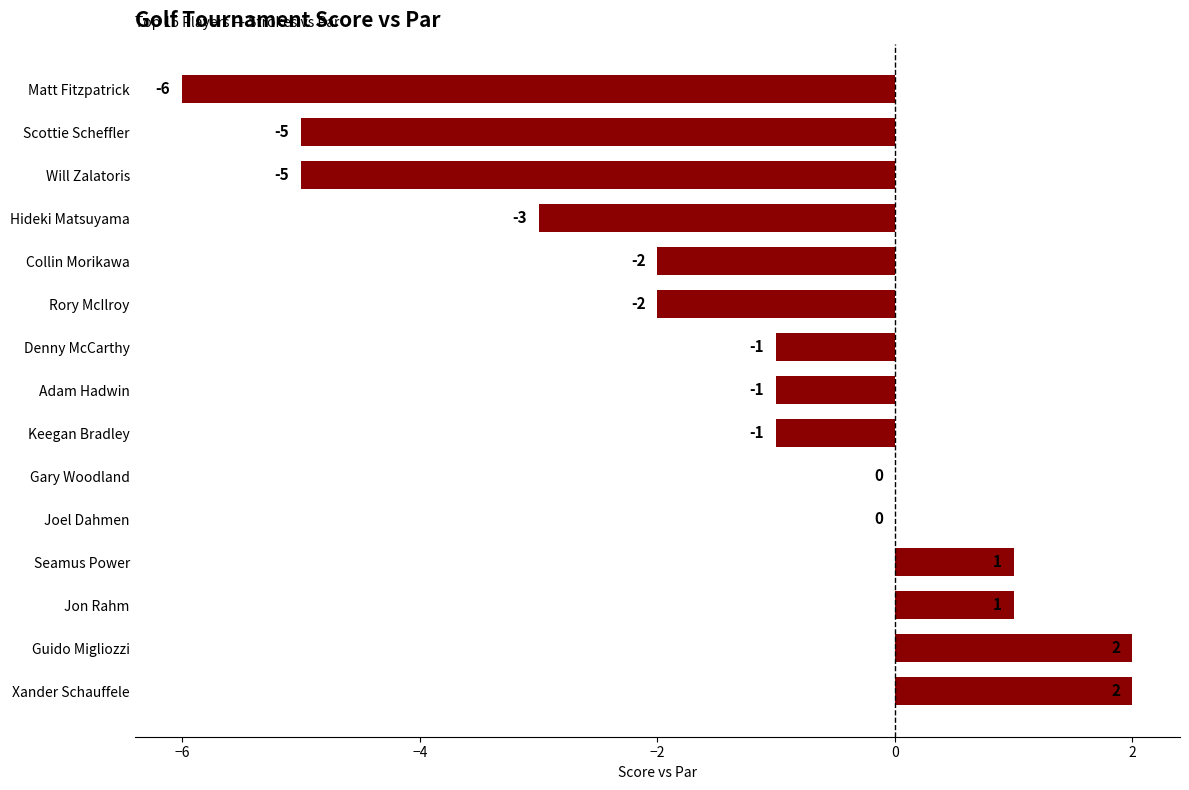

The chart shows a value of -2 at Denny McCarthy. True or false?

False